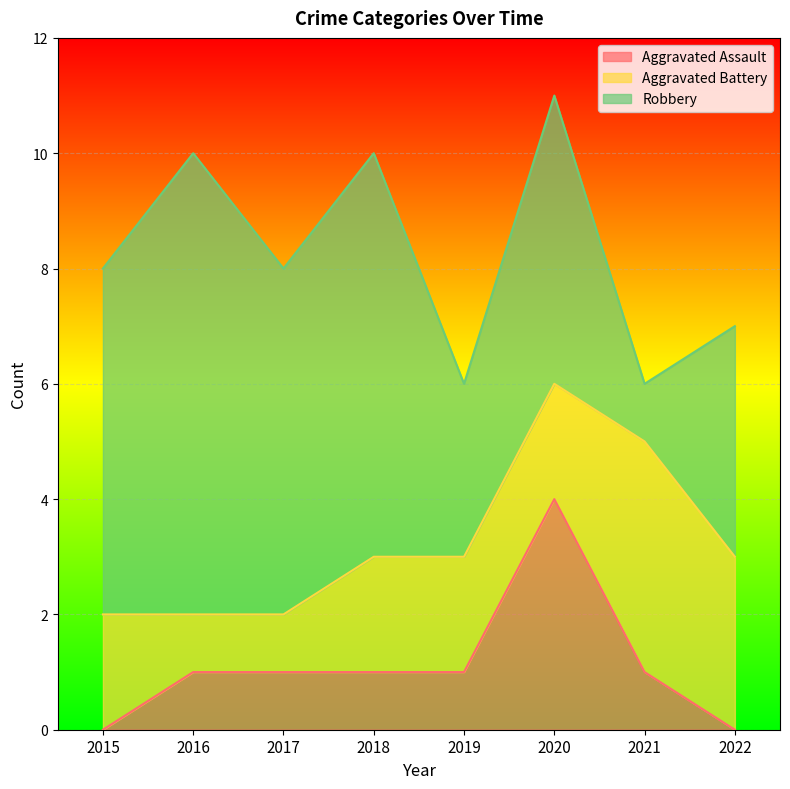

Reading right to left, extract all data points from this chart.

Aggravated Assault: 2022=0	2021=1	2020=4	2019=1	2018=1	2017=1	2016=1	2015=0
Aggravated Battery: 2022=3	2021=4	2020=2	2019=2	2018=2	2017=1	2016=1	2015=2
Robbery: 2022=4	2021=1	2020=5	2019=3	2018=7	2017=6	2016=8	2015=6